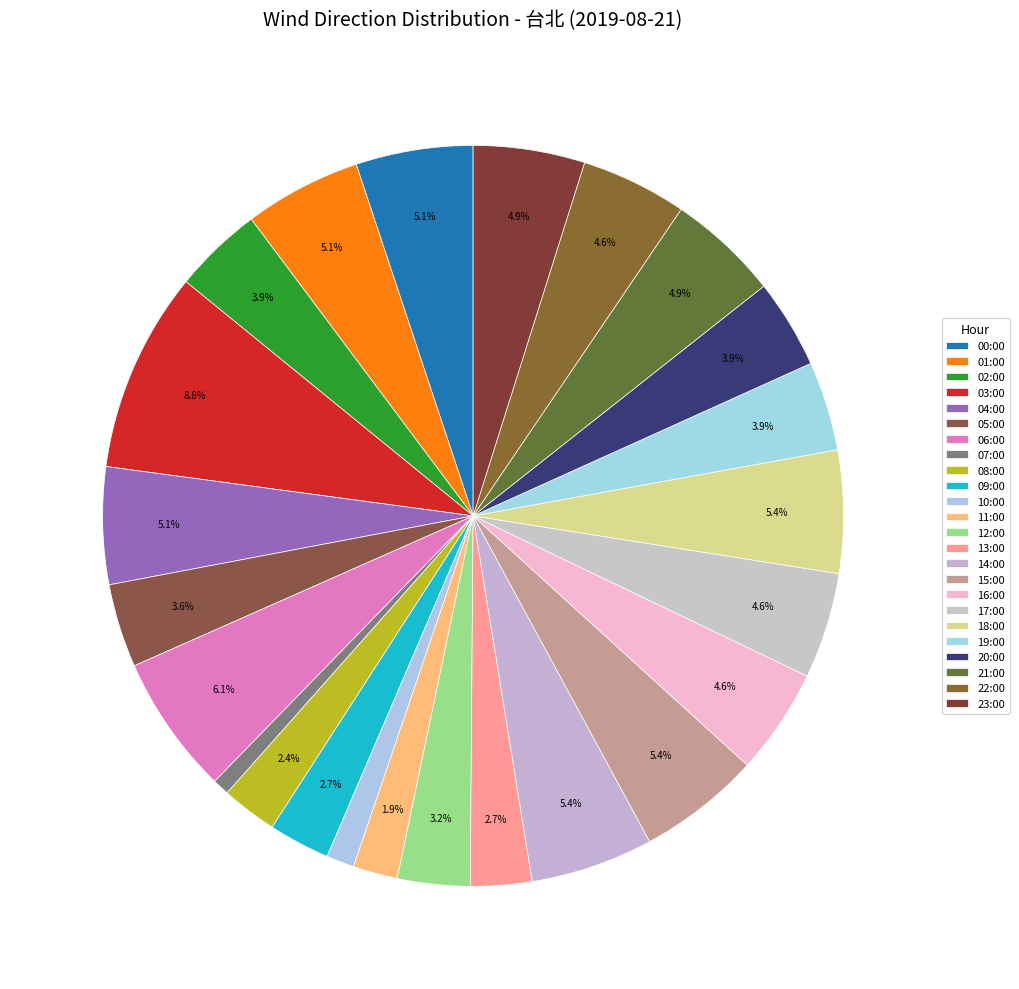

How many segments does this pie chart have?

24